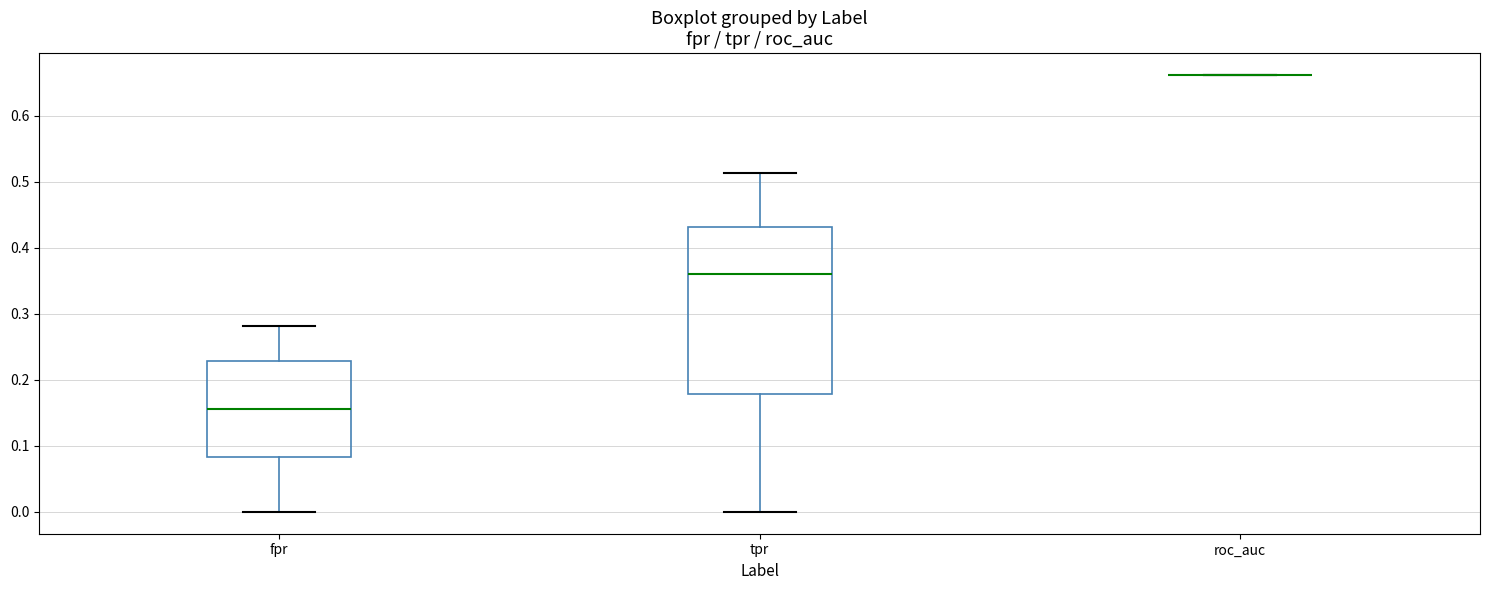

Where is the upper edge of the box for tpr on the y-axis? The values are not printed on the chart, so give them approximately, as read against the axis.

0.43